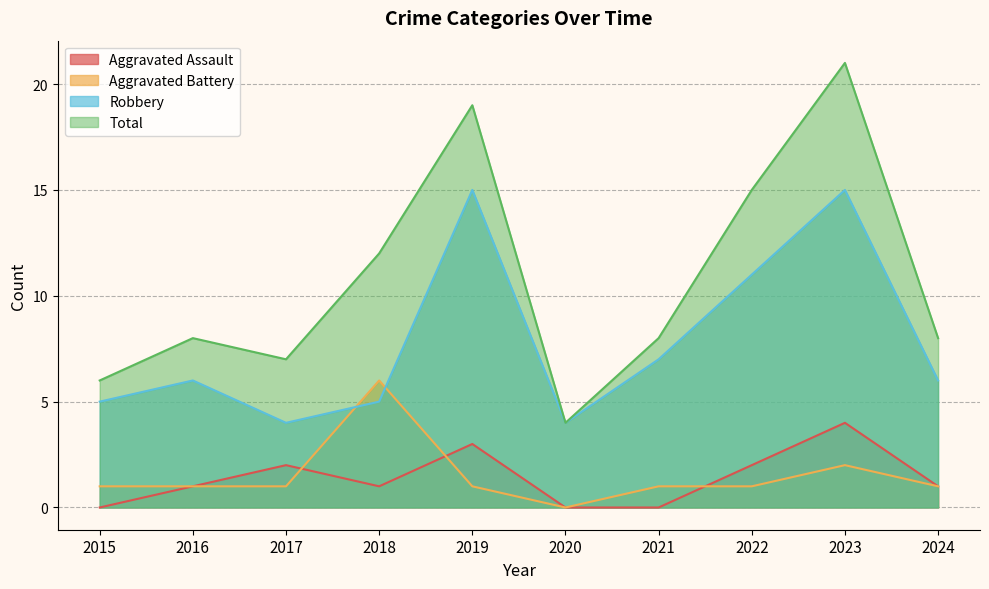

What is the sum of the Total values at 2016 and 2024?

16